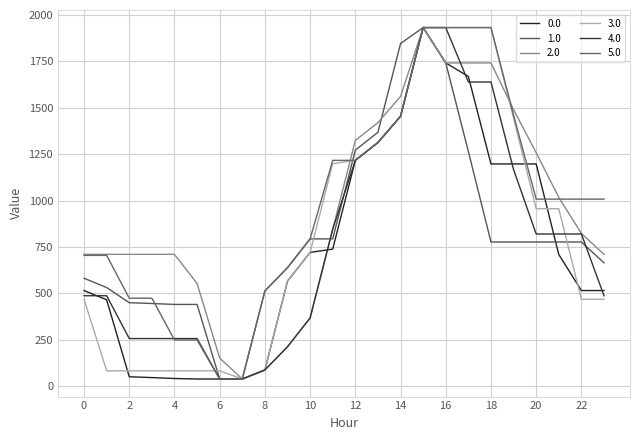

How many lines are shown in the chart?

6